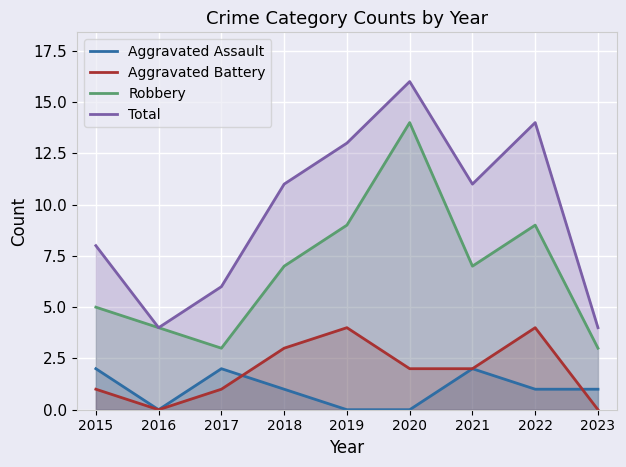

At which label does Aggravated Battery reach its peak?

2019